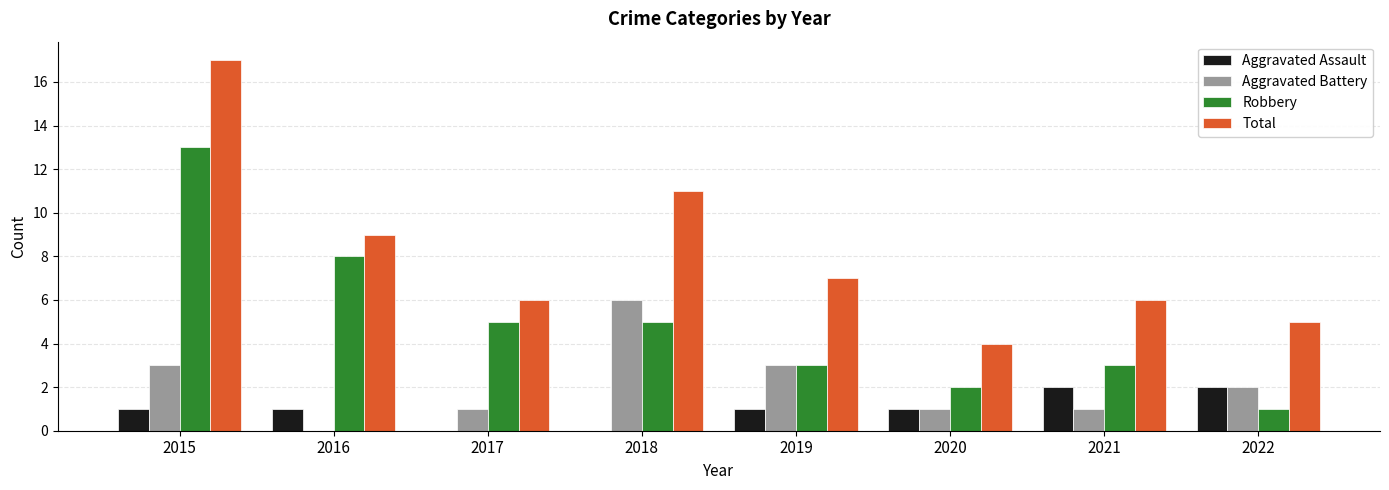

The Total series shows 7 at 2019. True or false?

True